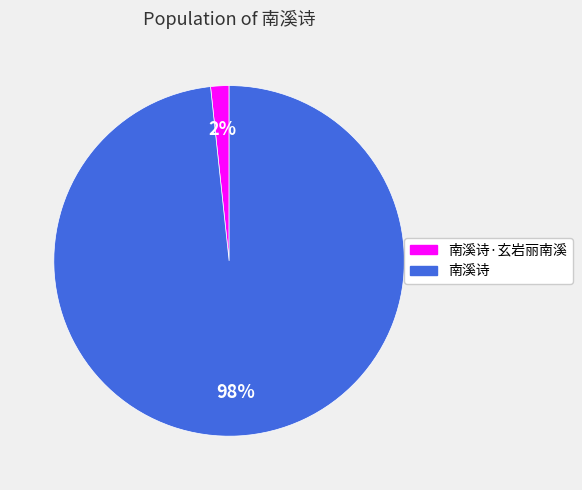

Is there a majority slice in this chart?

Yes